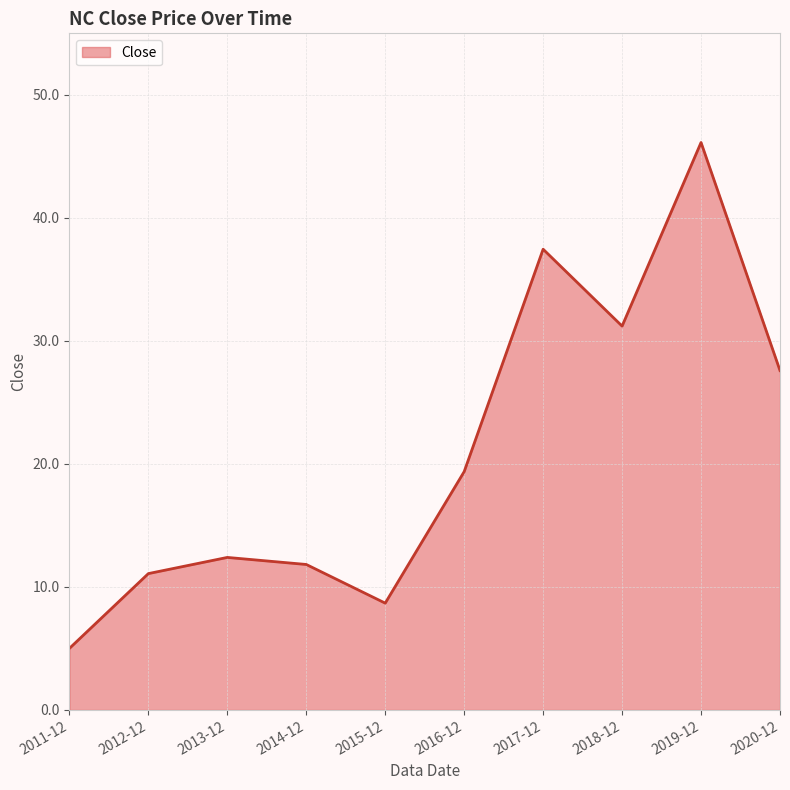

What is the minimum value shown in the chart?

5.0